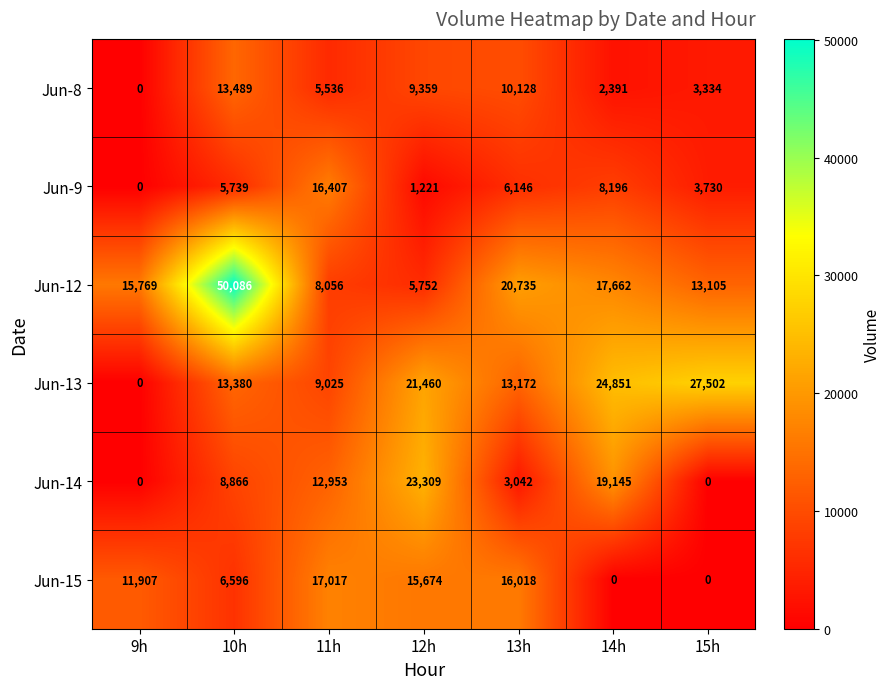

Count the number of categories in the chart.

7